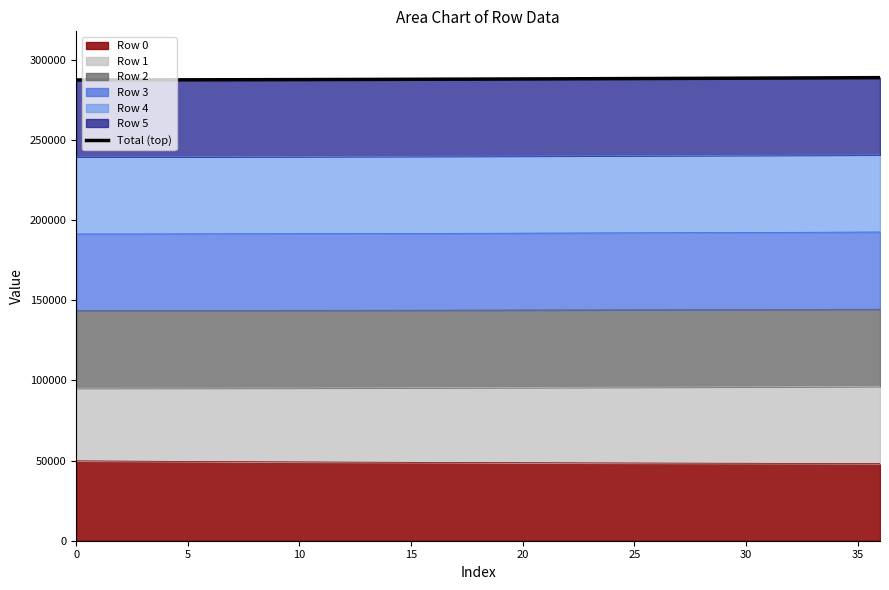

What is the lowest value of the Row 0 series?

48167.7